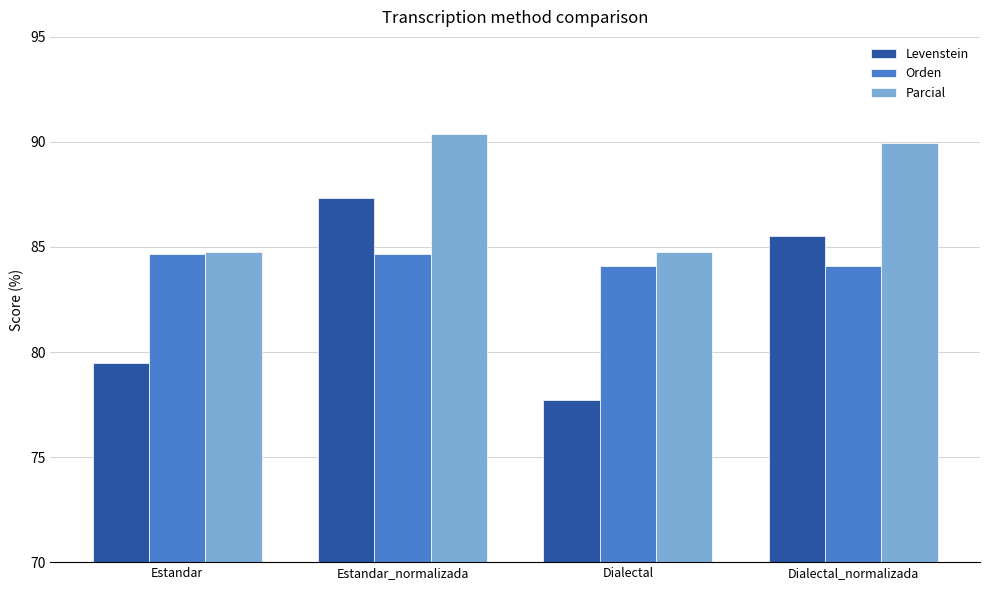

At which label does Levenstein reach its minimum?

Dialectal